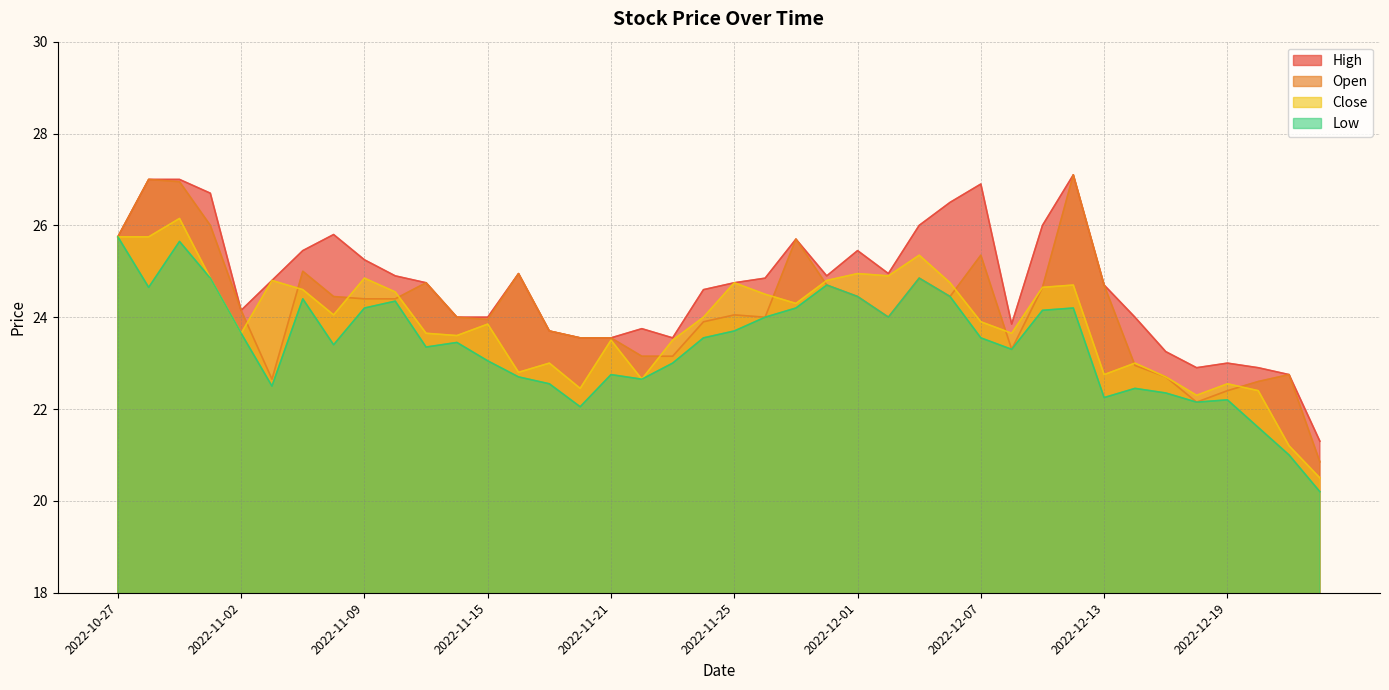

True or false: High and Close cross at least once.

False